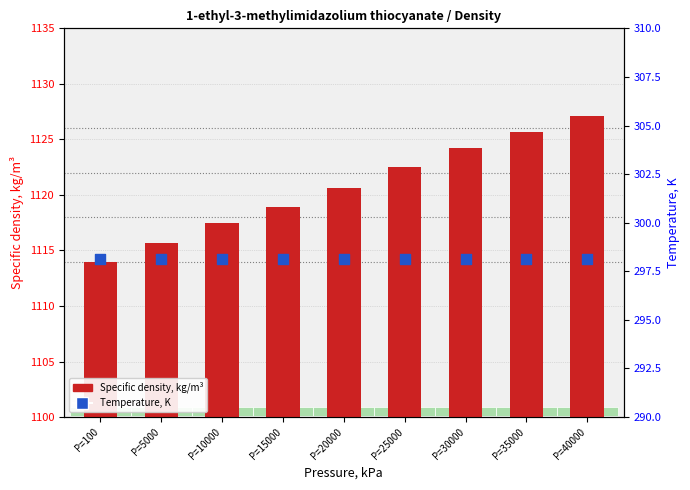

Which series has the largest total across all categories?

Specific density, kg/m³